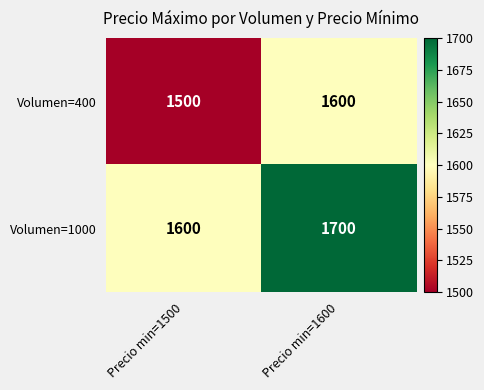

Which series has the largest total across all categories?

Volumen=1000